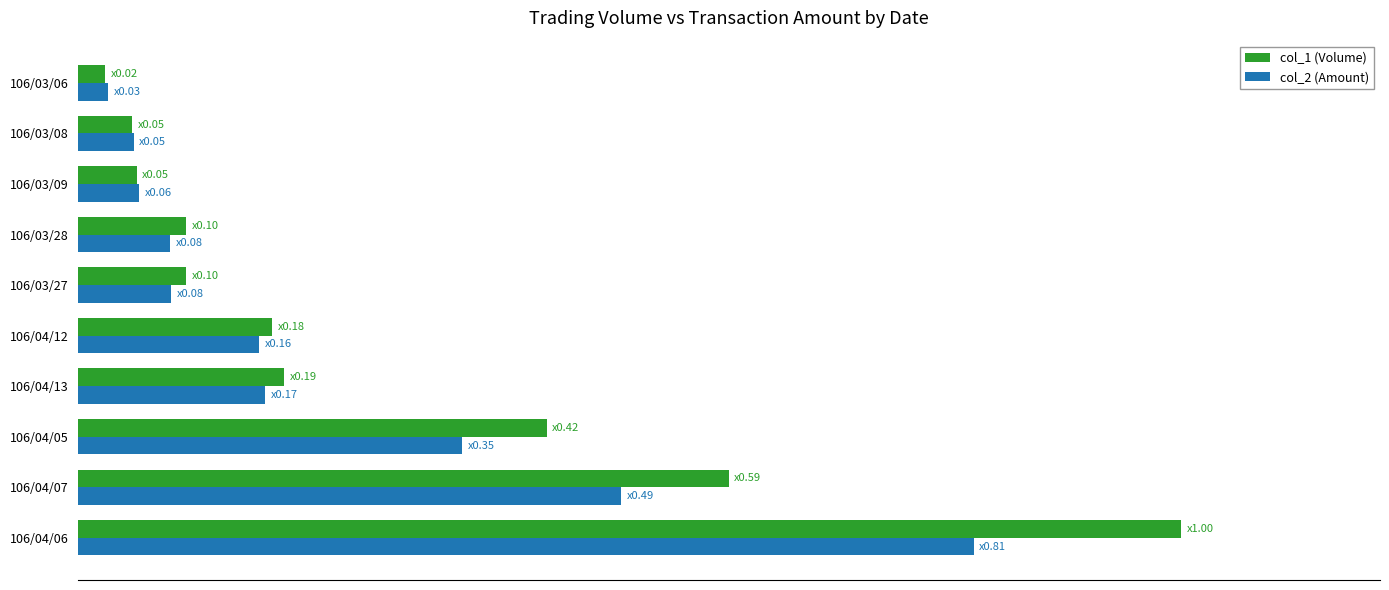

At which label does col_1 (Volume) reach its minimum?

106/03/06